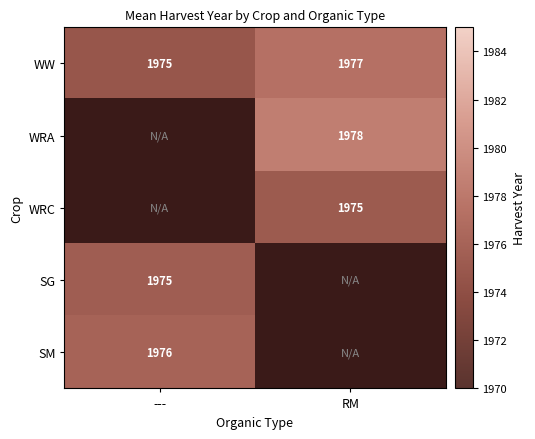

Between --- and RM, which is larger?

RM